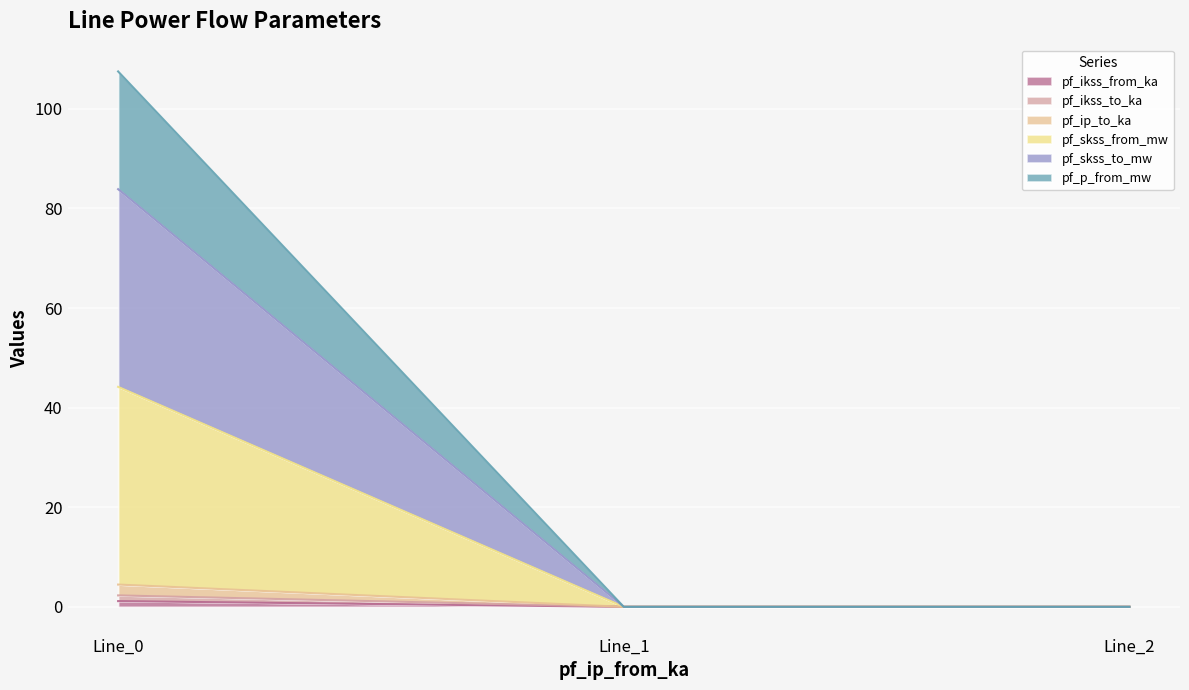

At which category is the sum across all series the highest?

Line_0